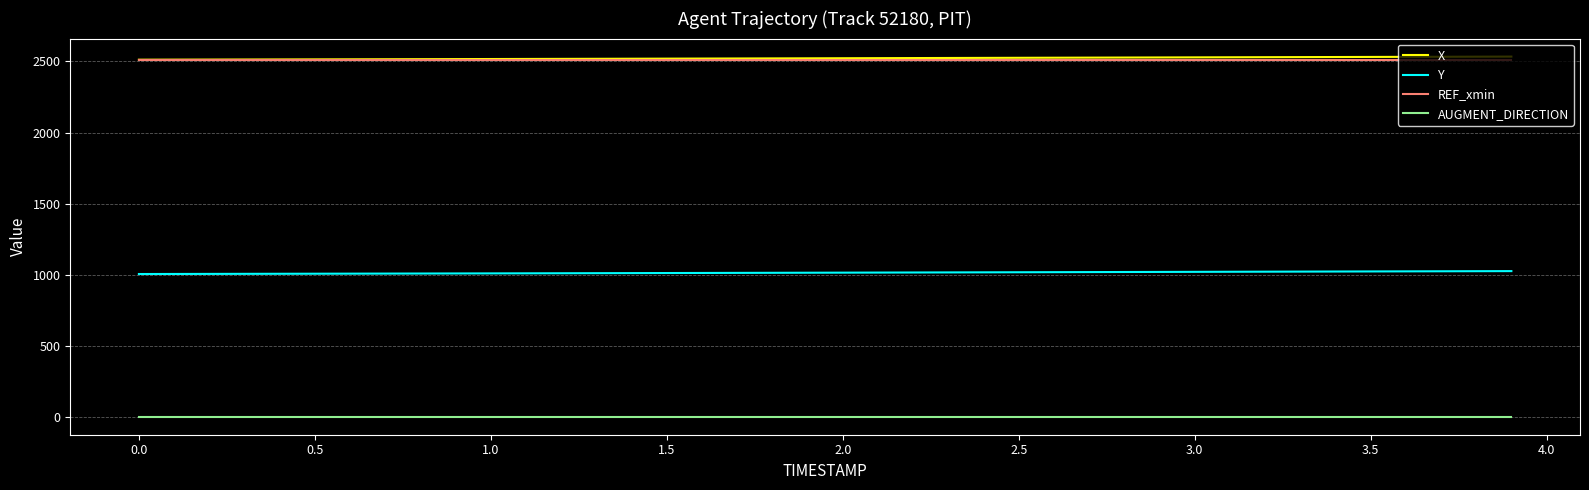

True or false: AUGMENT_DIRECTION and Y cross at least once.

False